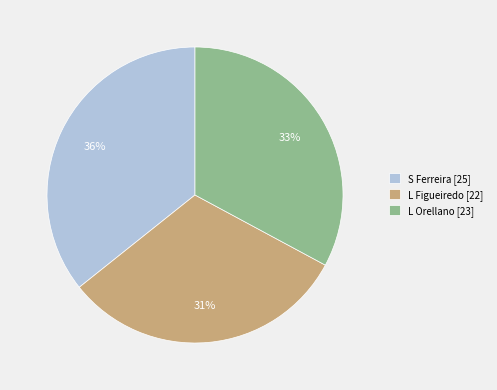

Which has a higher value, L Orellano or S Ferreira?

S Ferreira